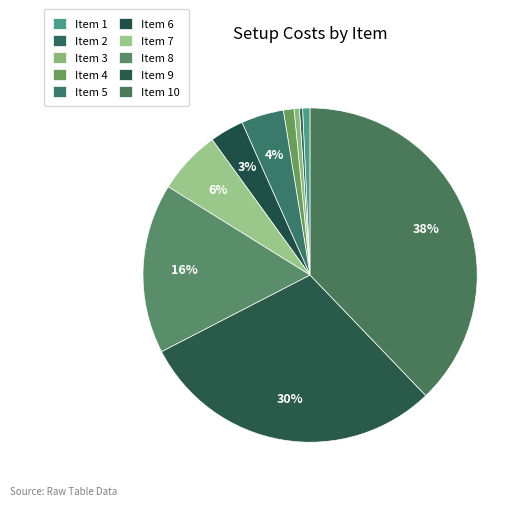

How many segments does this pie chart have?

10